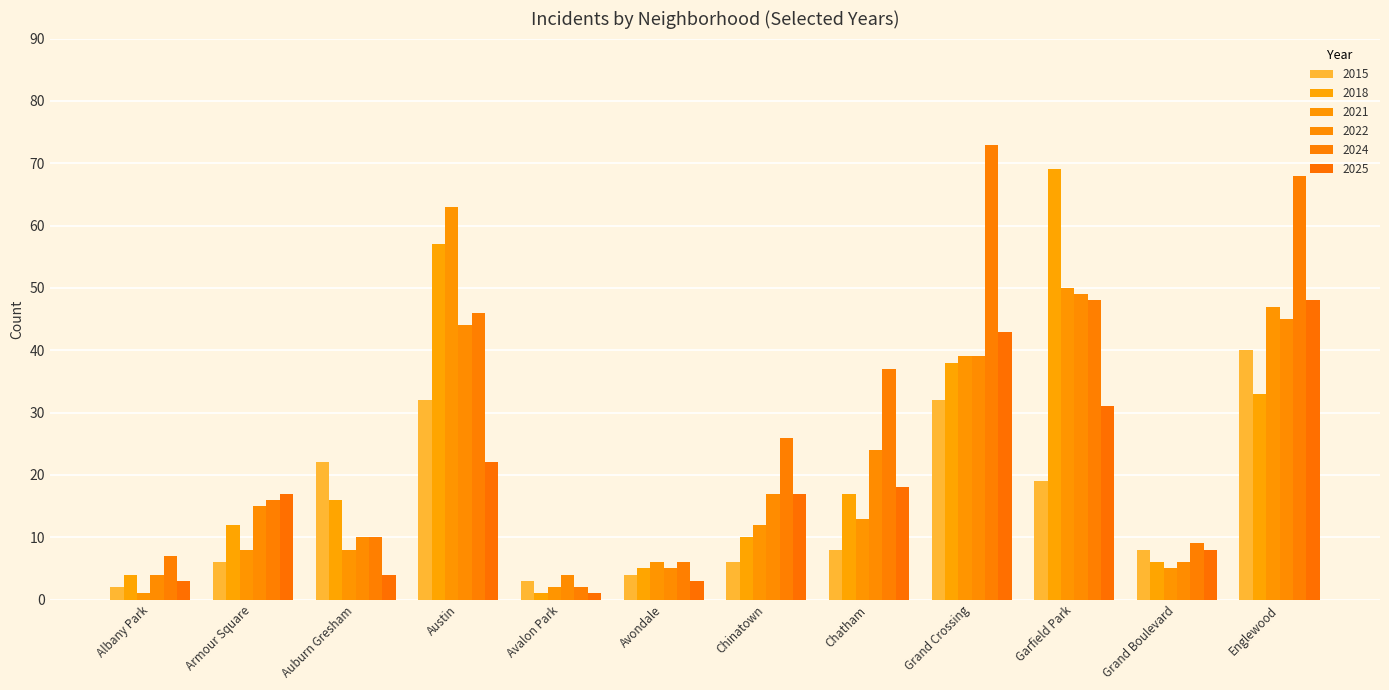

Reading right to left, transcribe all the data shown in this chart.

2015: Englewood=40	Grand Boulevard=8	Garfield Park=19	Grand Crossing=32	Chatham=8	Chinatown=6	Avondale=4	Avalon Park=3	Austin=32	Auburn Gresham=22	Armour Square=6	Albany Park=2
2018: Englewood=33	Grand Boulevard=6	Garfield Park=69	Grand Crossing=38	Chatham=17	Chinatown=10	Avondale=5	Avalon Park=1	Austin=57	Auburn Gresham=16	Armour Square=12	Albany Park=4
2021: Englewood=47	Grand Boulevard=5	Garfield Park=50	Grand Crossing=39	Chatham=13	Chinatown=12	Avondale=6	Avalon Park=2	Austin=63	Auburn Gresham=8	Armour Square=8	Albany Park=1
2022: Englewood=45	Grand Boulevard=6	Garfield Park=49	Grand Crossing=39	Chatham=24	Chinatown=17	Avondale=5	Avalon Park=4	Austin=44	Auburn Gresham=10	Armour Square=15	Albany Park=4
2024: Englewood=68	Grand Boulevard=9	Garfield Park=48	Grand Crossing=73	Chatham=37	Chinatown=26	Avondale=6	Avalon Park=2	Austin=46	Auburn Gresham=10	Armour Square=16	Albany Park=7
2025: Englewood=48	Grand Boulevard=8	Garfield Park=31	Grand Crossing=43	Chatham=18	Chinatown=17	Avondale=3	Avalon Park=1	Austin=22	Auburn Gresham=4	Armour Square=17	Albany Park=3